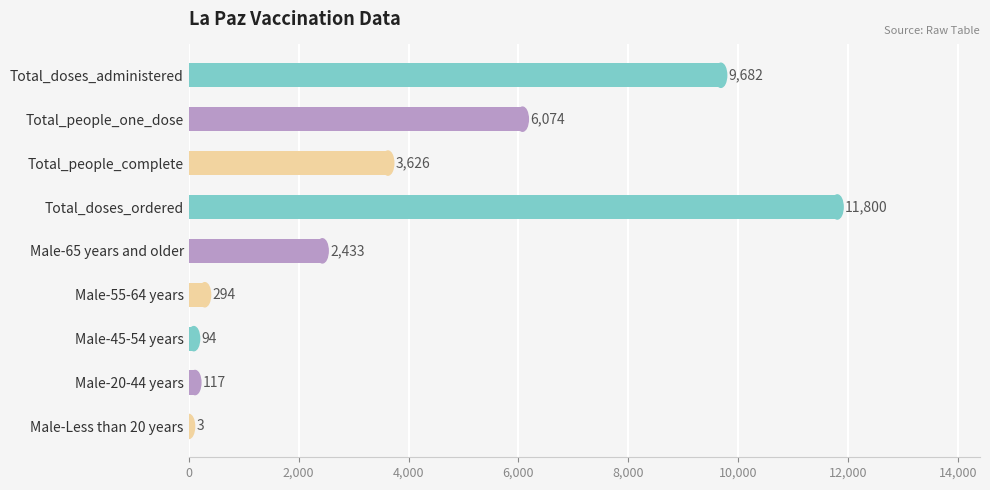

What is the approximate value at Total_doses_administered, to the nearest 50?

9700